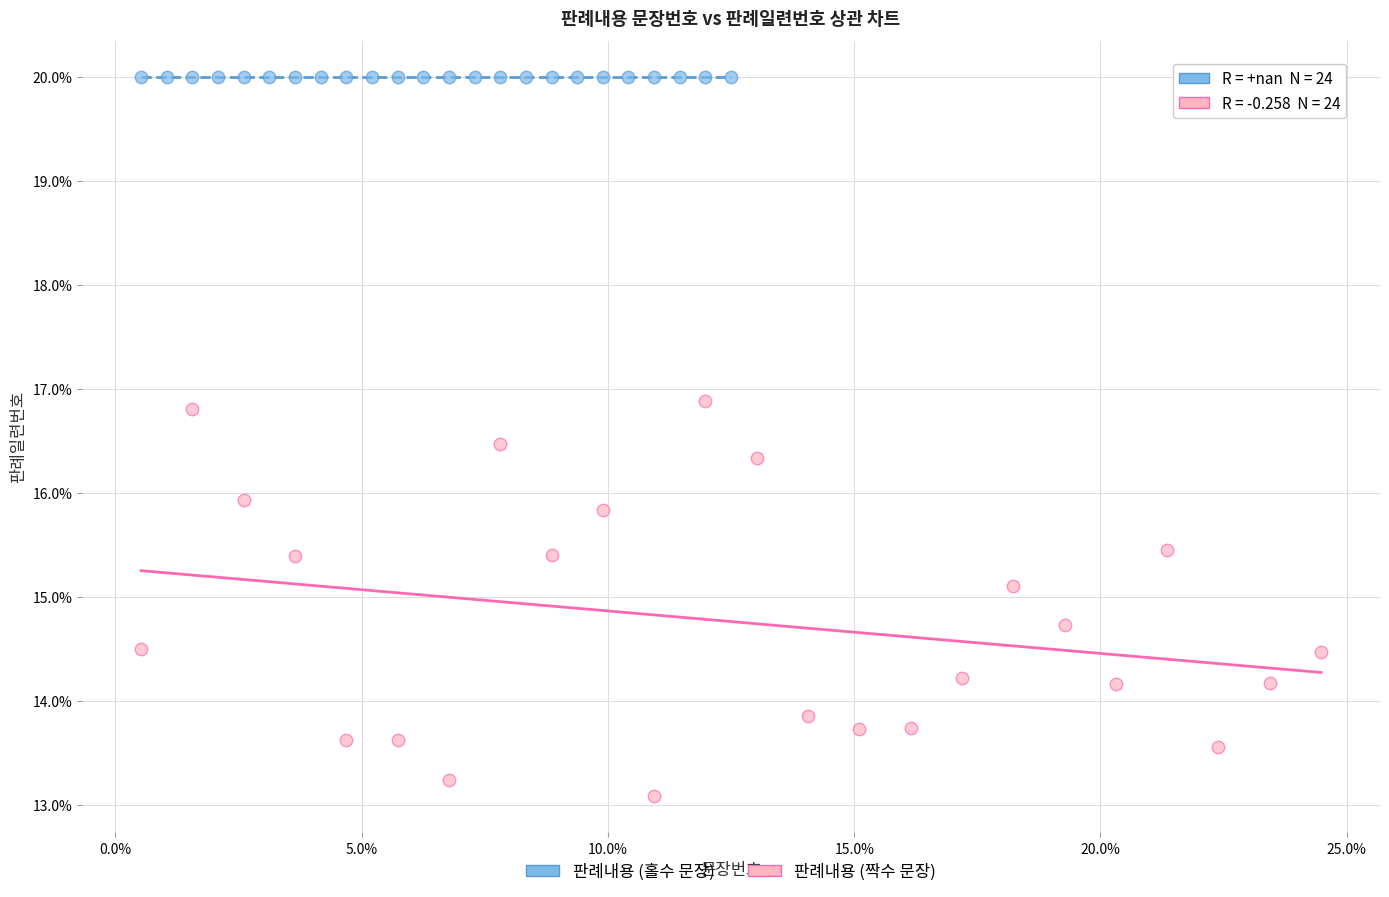

Which series reaches the maximum Y coordinate?

판례내용 (홀수 문장)